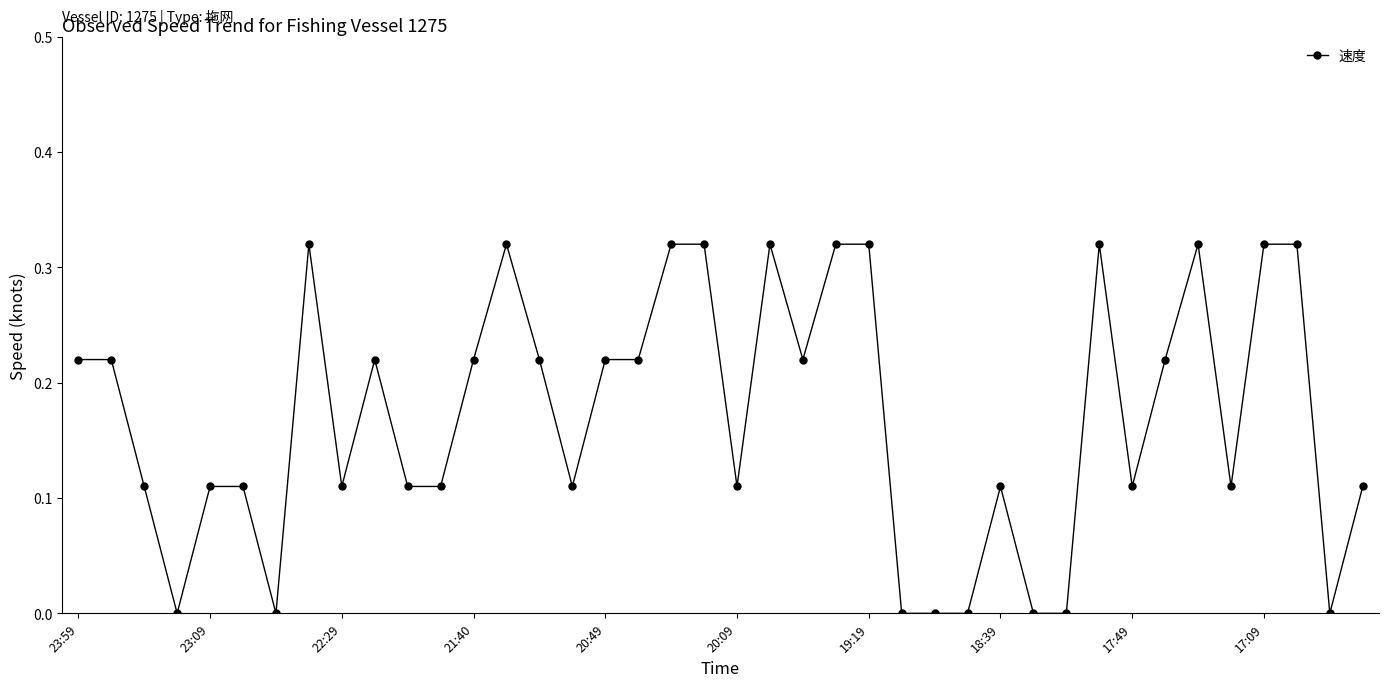

True or false: there are more than 0 points higher than both neighbors.

True